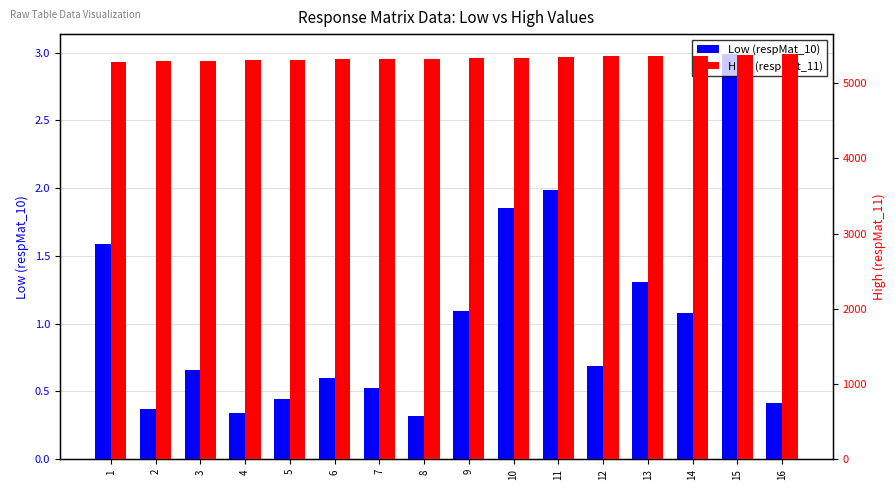

At how many categories does at least one series exceed 541?

16